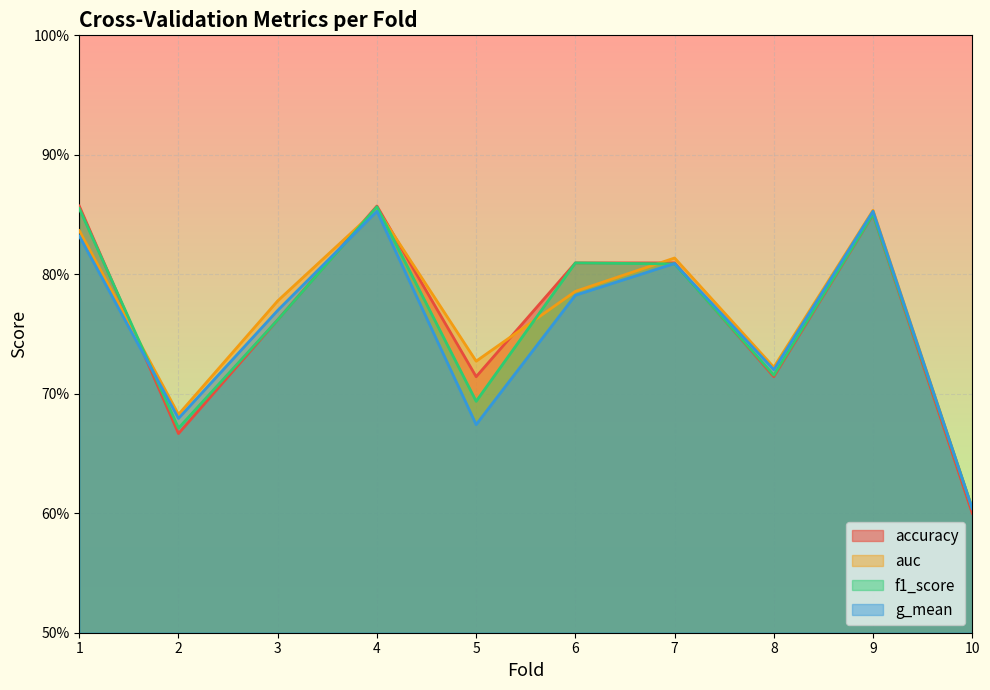

True or false: g_mean has more than 0 points higher than both neighbors.

True